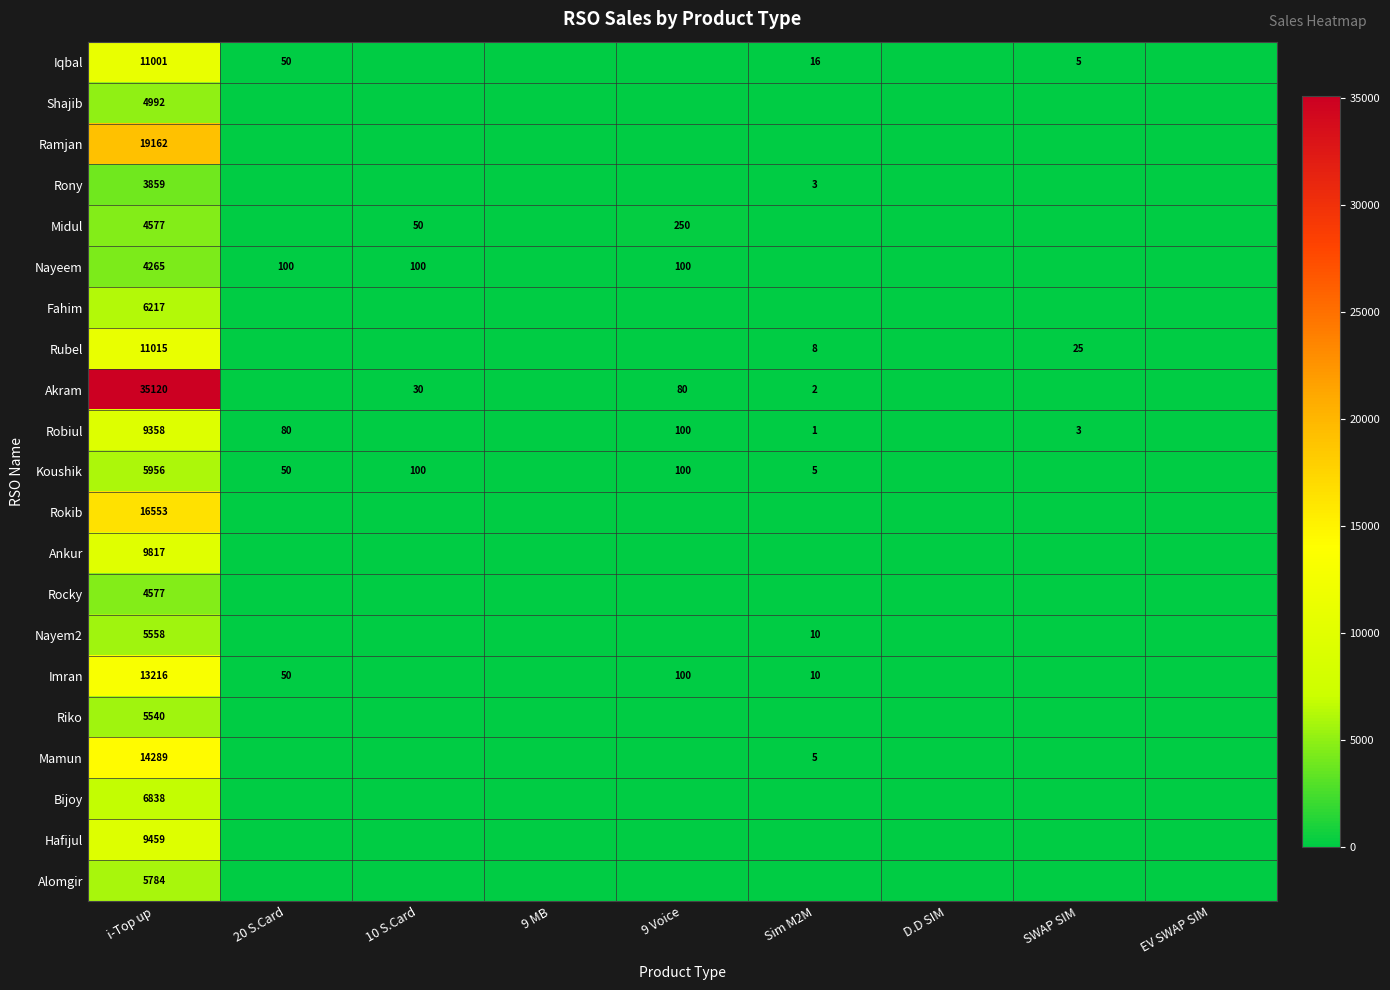

True or false: Alomgir has a value of 5784 at i-Top up.

True